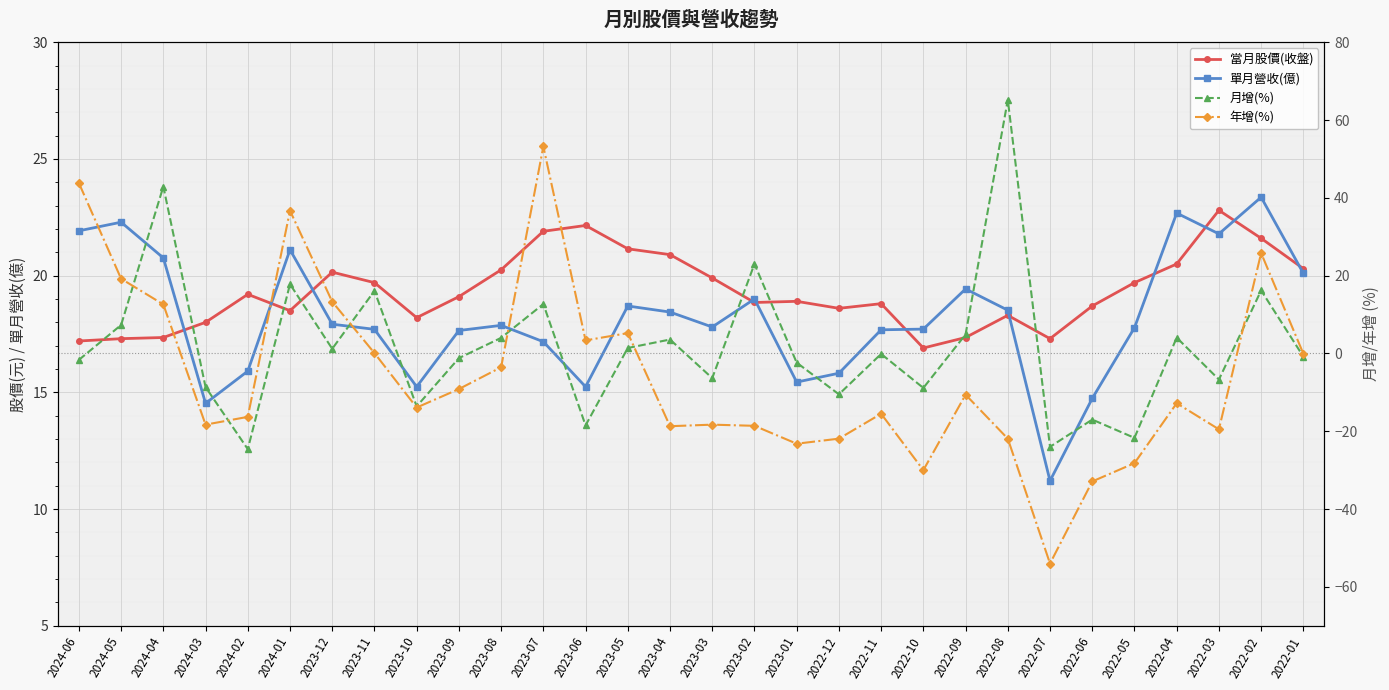

True or false: 年增(%) has a value of -4.4 at 2023-03.

False